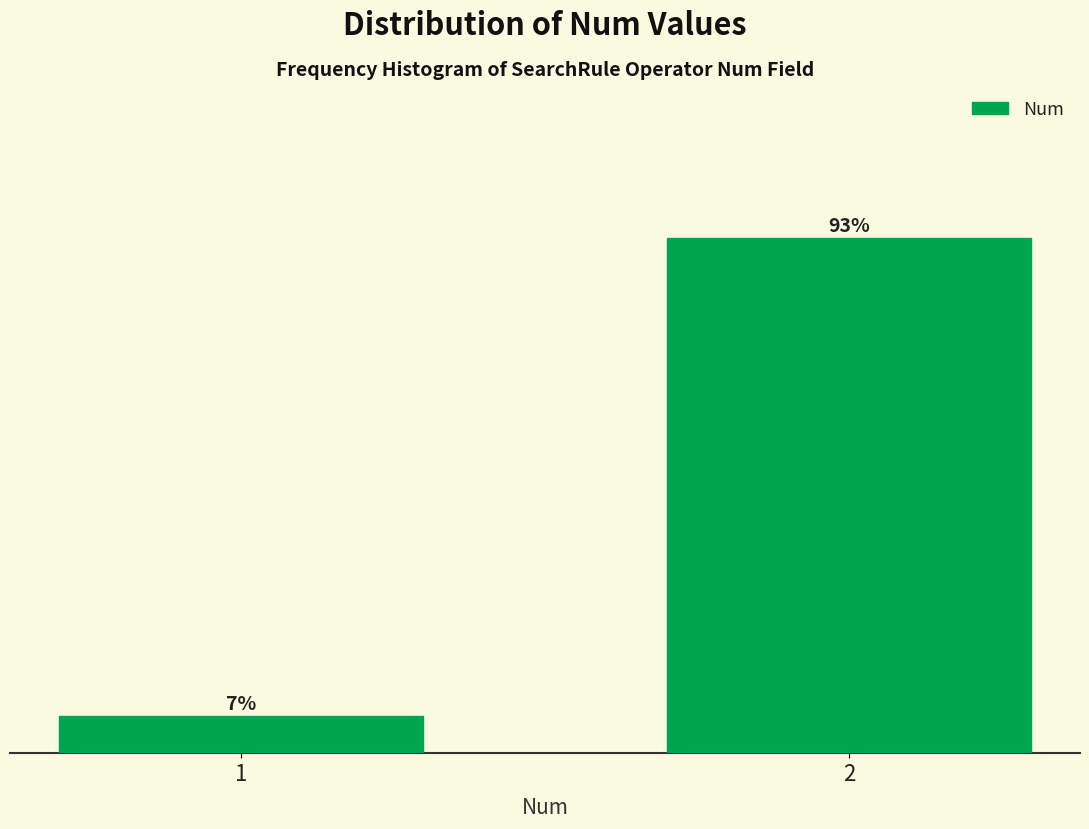

List the labels in order of value, smallest first.

1, 2